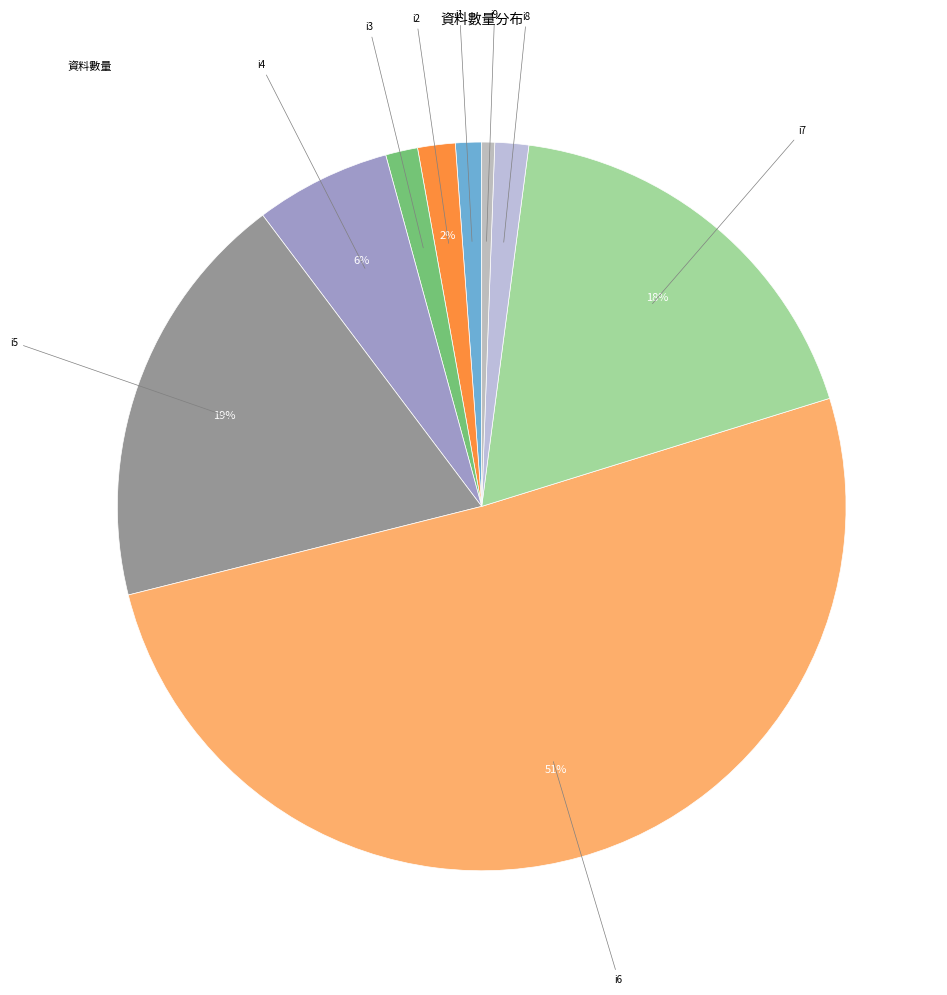

What is the largest slice in the pie chart?

i6